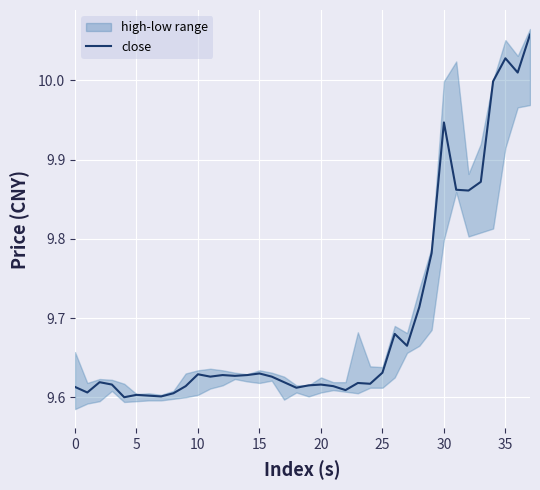

Is it true that the value at 23 is 9.6?

True